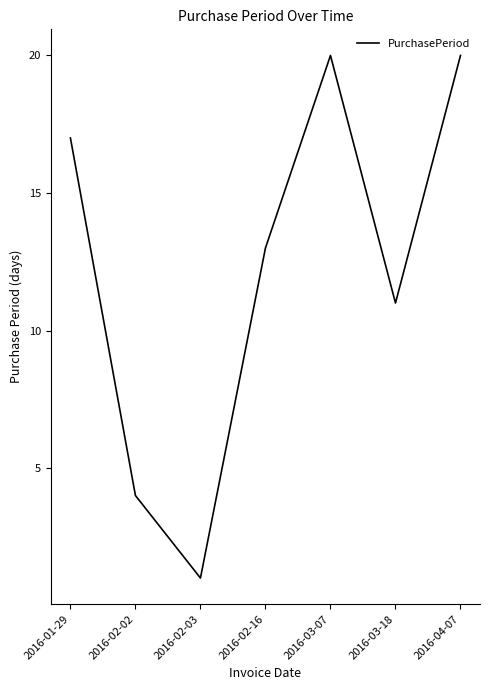

What is the difference between the values at 2016-01-29 and 2016-02-16?

4